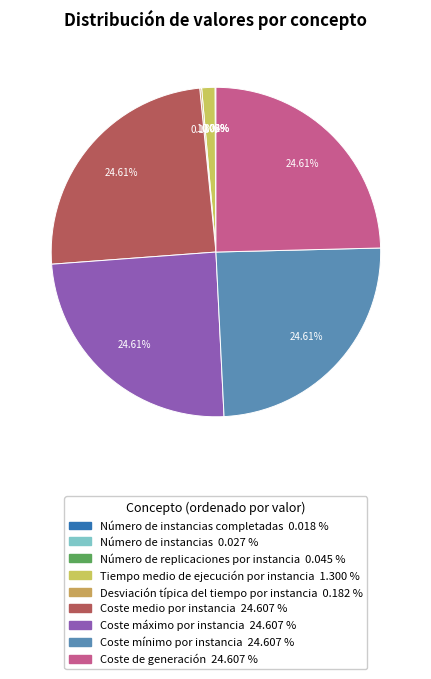

How many slices are in this pie chart?

9